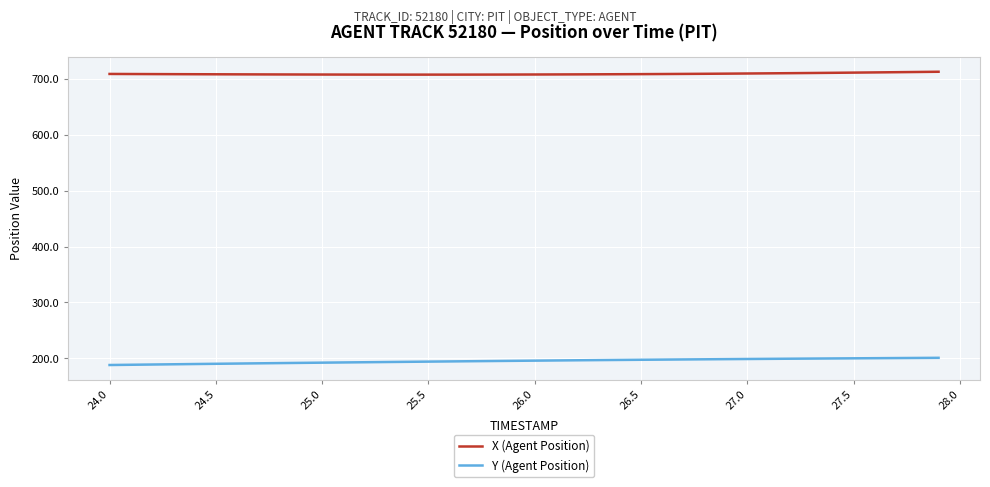

List the series in order of their overall mean, lowest first.

Y (Agent Position), X (Agent Position)